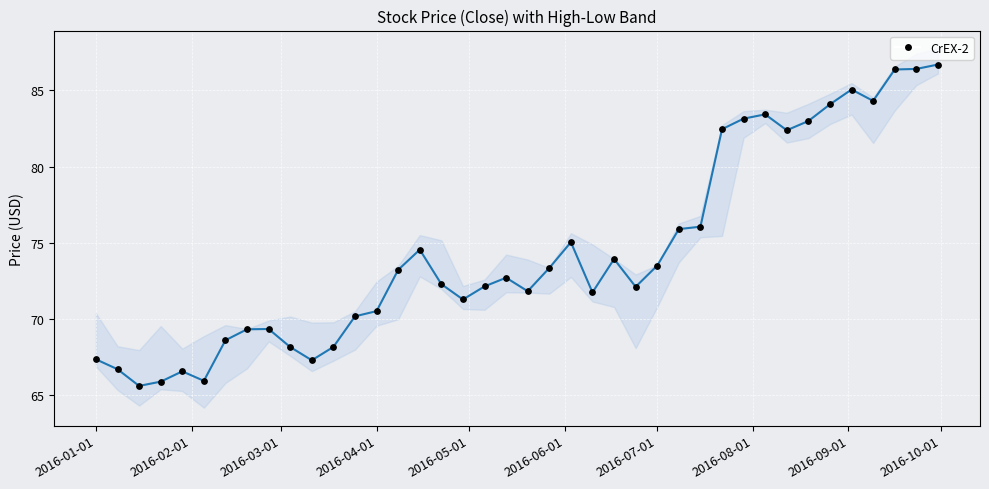

Which series has the widest spread of Y values?

Close